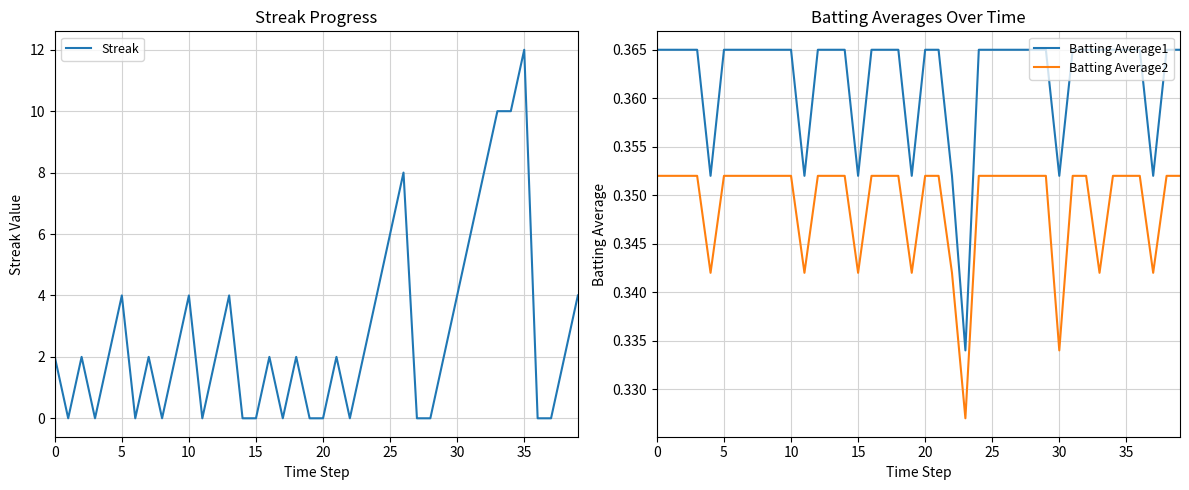

True or false: Batting Average2 and Batting Average1 cross at least once.

False